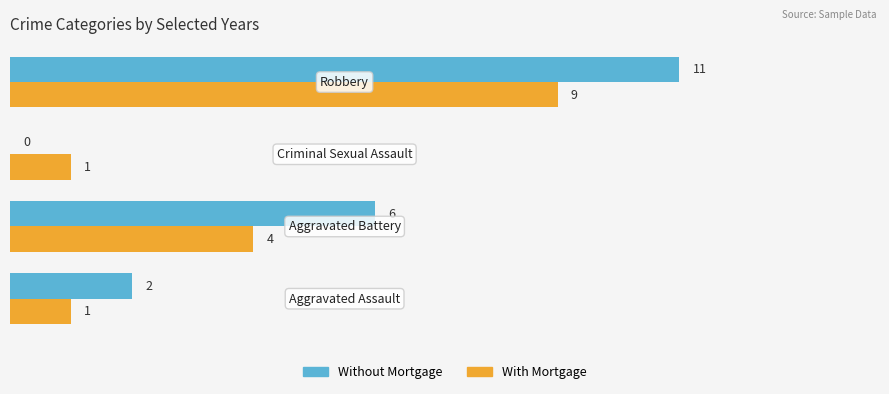

What is the sum of all Without Mortgage values?

19